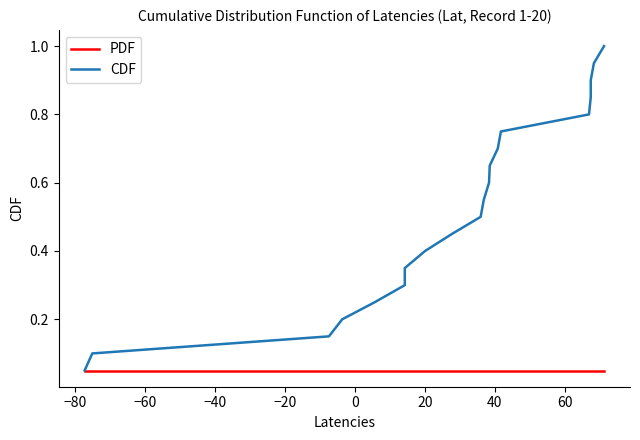

True or false: CDF and PDF cross at least once.

False